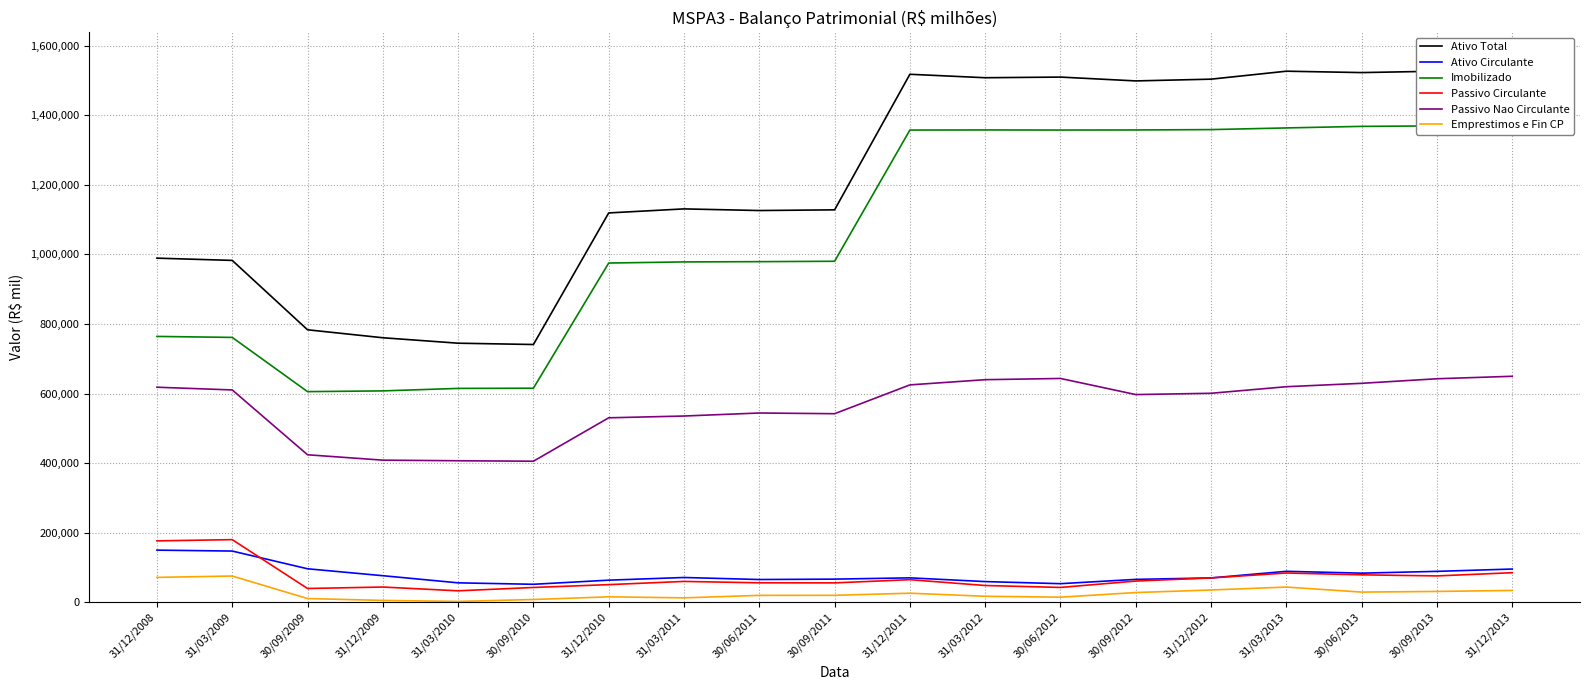

What is the average value of the Passivo Circulante series?

70776